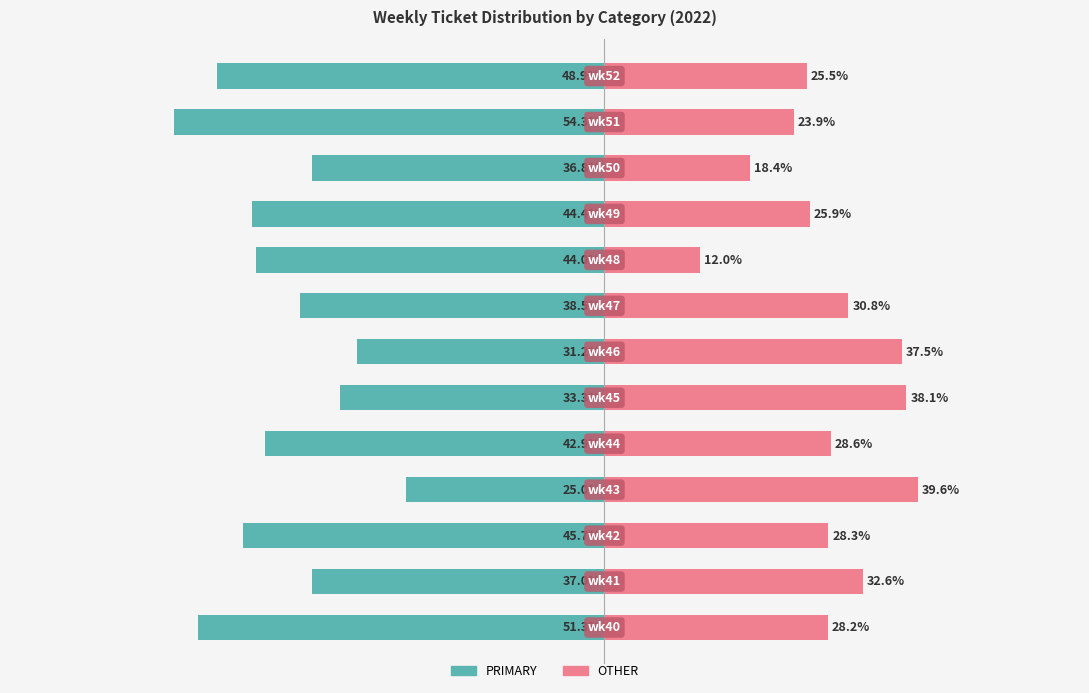

What is the average value of the OTHER series?

28.4